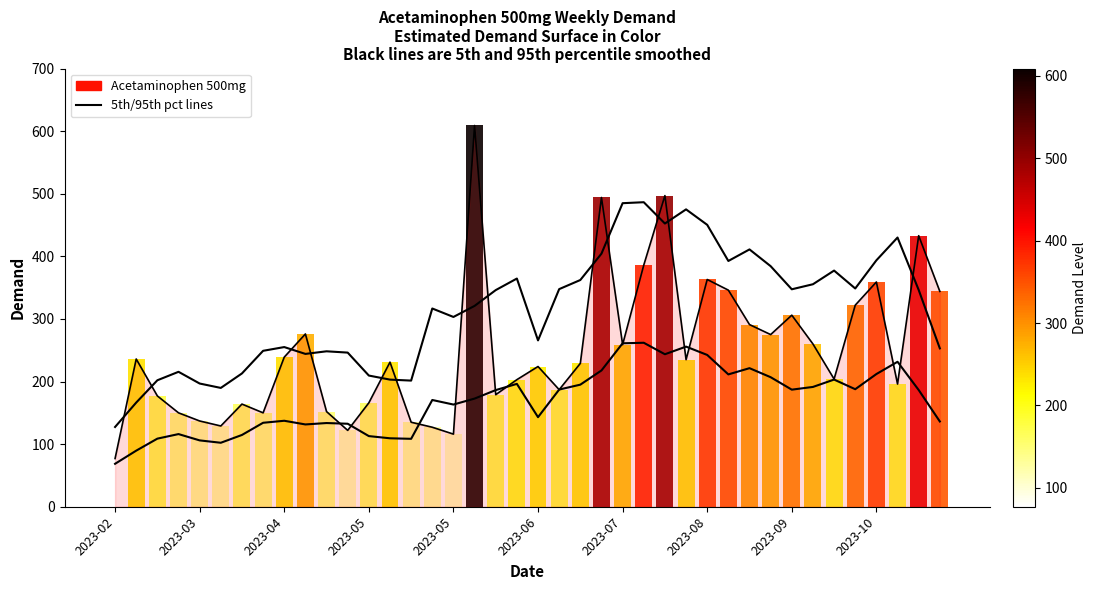

What is the smallest value displayed?

68.6